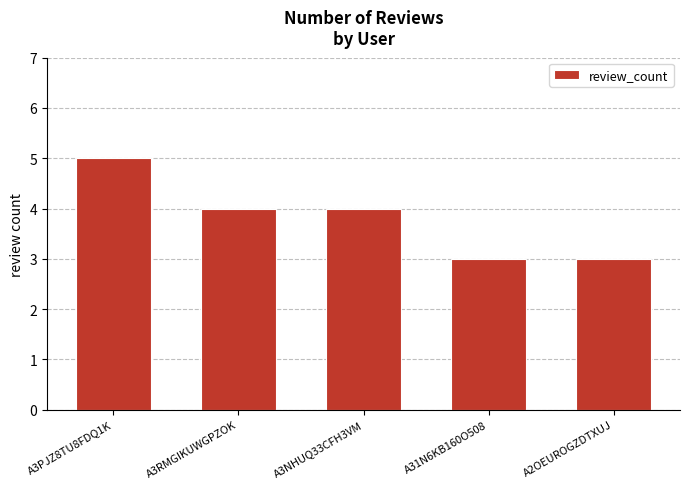

Reading left to right, transcribe all the data shown in this chart.

A3PJZ8TU8FDQ1K=5	A3RMGIKUWGPZOK=4	A3NHUQ33CFH3VM=4	A31N6KB160O508=3	A2OEUROGZDTXUJ=3